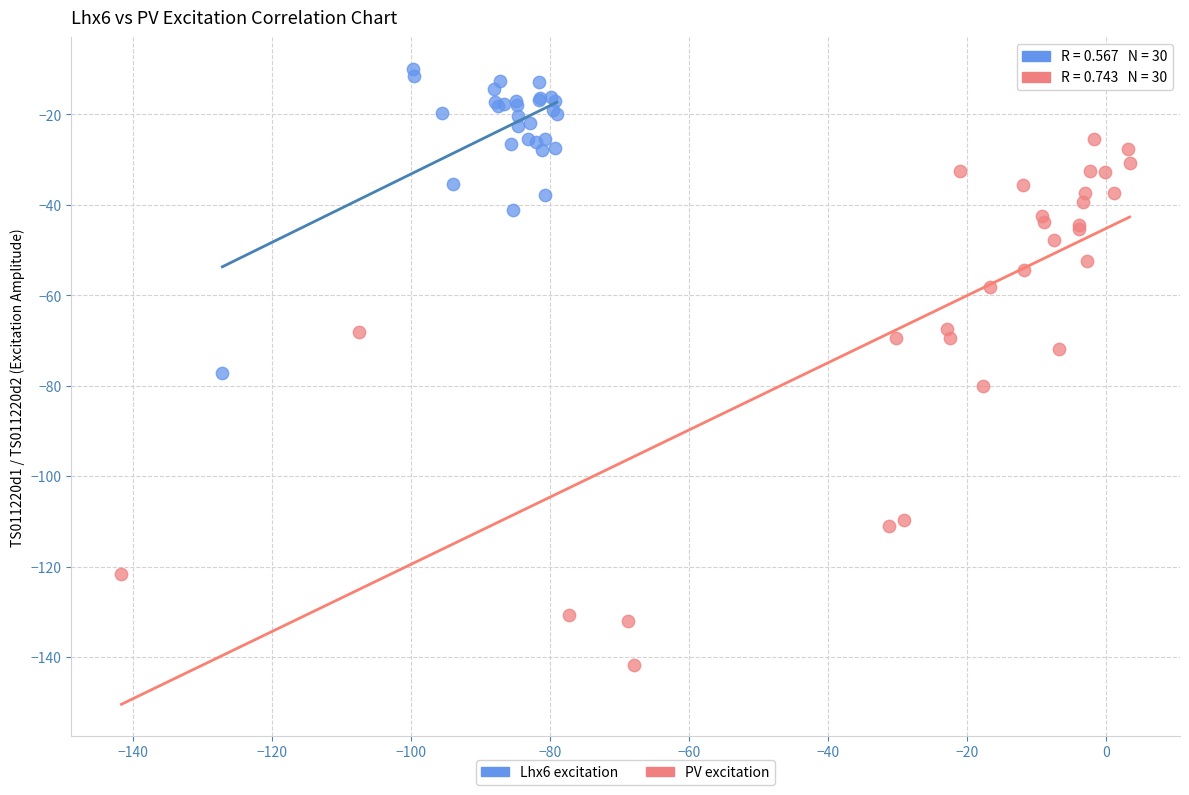

Which series contains the lowest Y value?

PV excitation